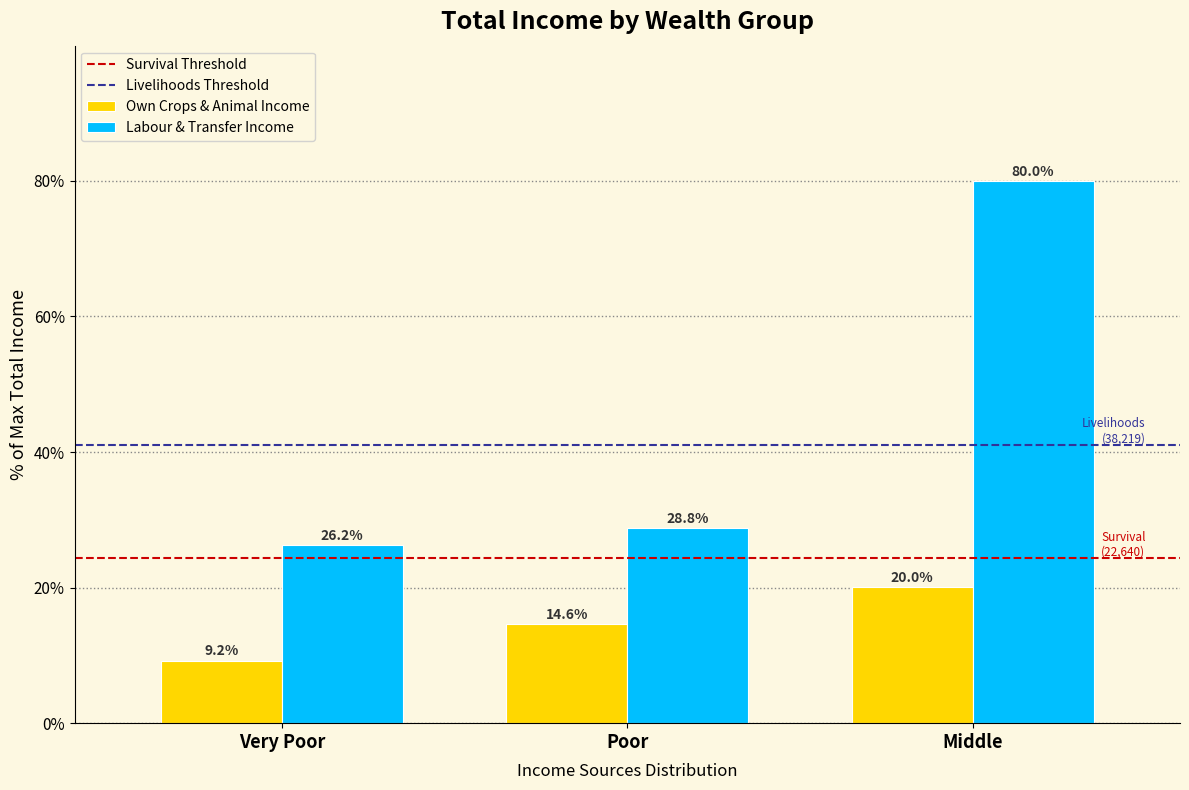

Reading right to left, what are all the values shown in this chart?

Own Crops & Animal Income: 20.0	14.6	9.2
Labour & Transfer Income: 80.0	28.8	26.2